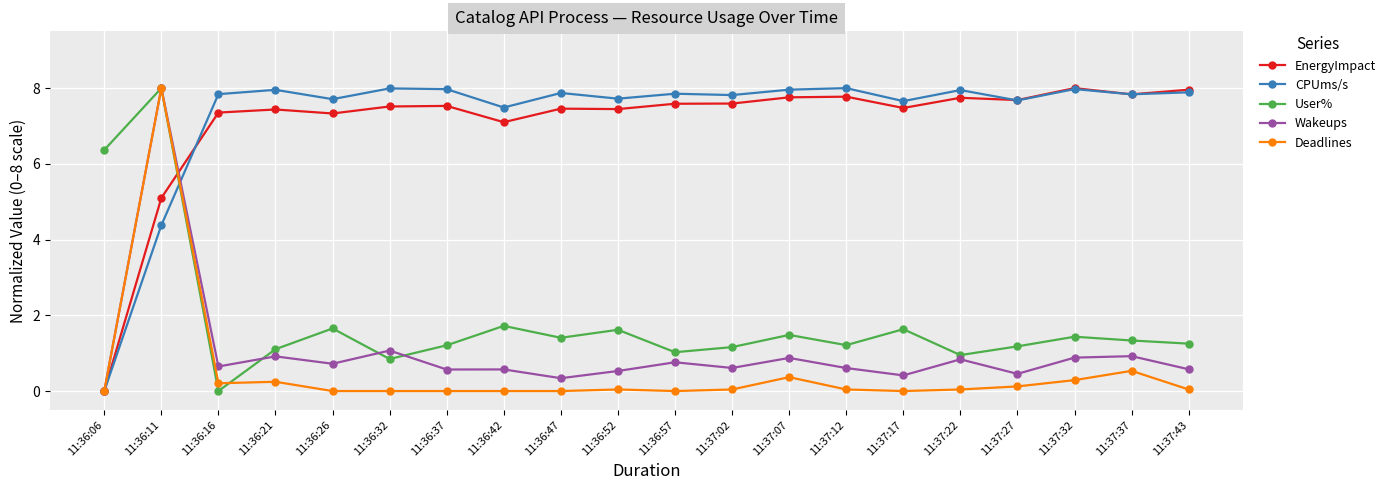

The Wakeups series shows 0.3 at 11:36:47. True or false?

True